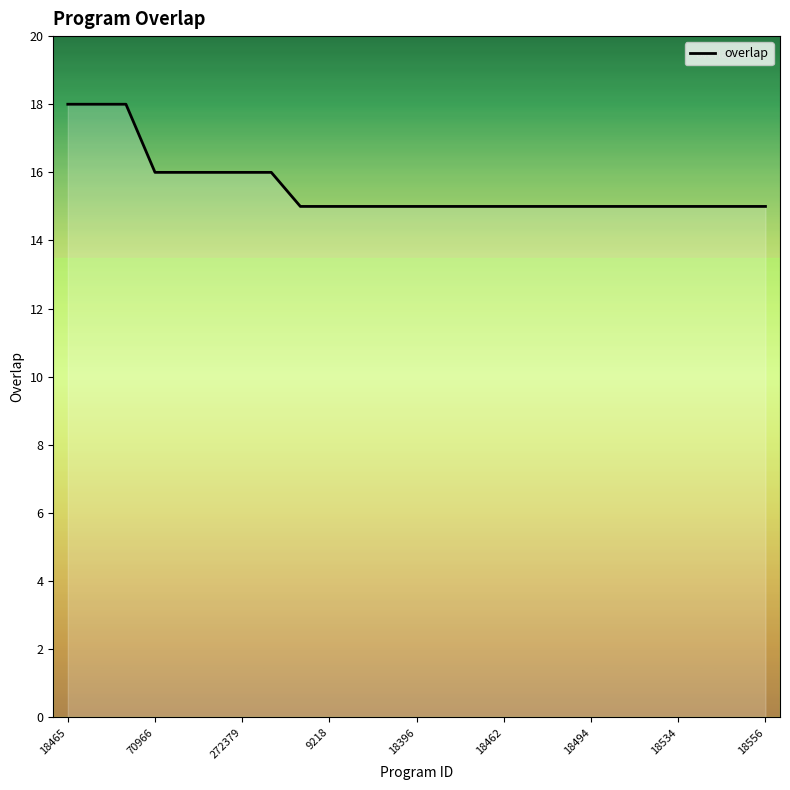

What is the greatest value displayed?

18